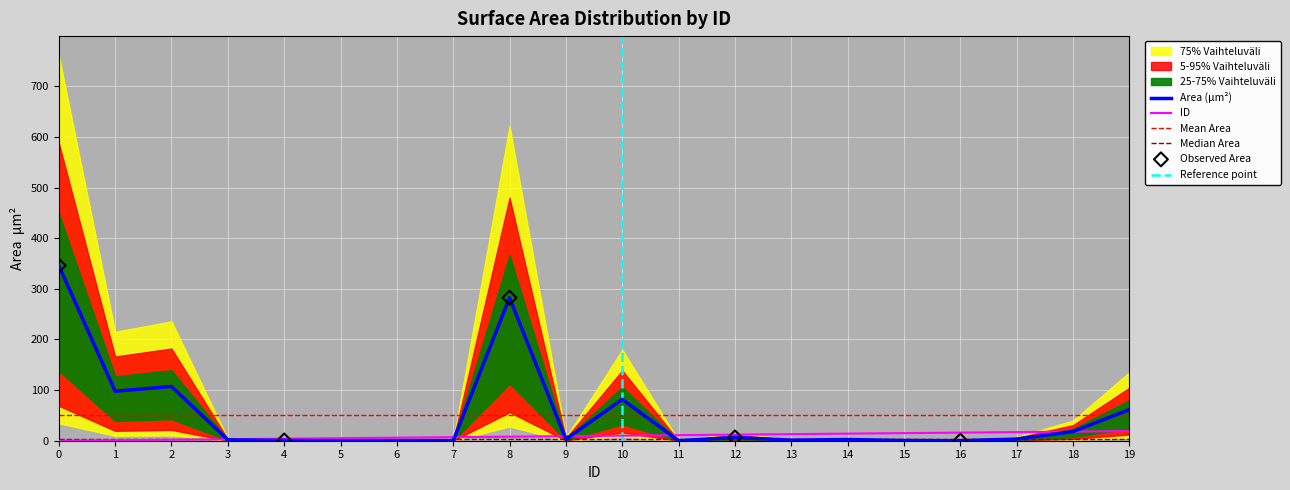

What is the highest value of the ID series?

19.0